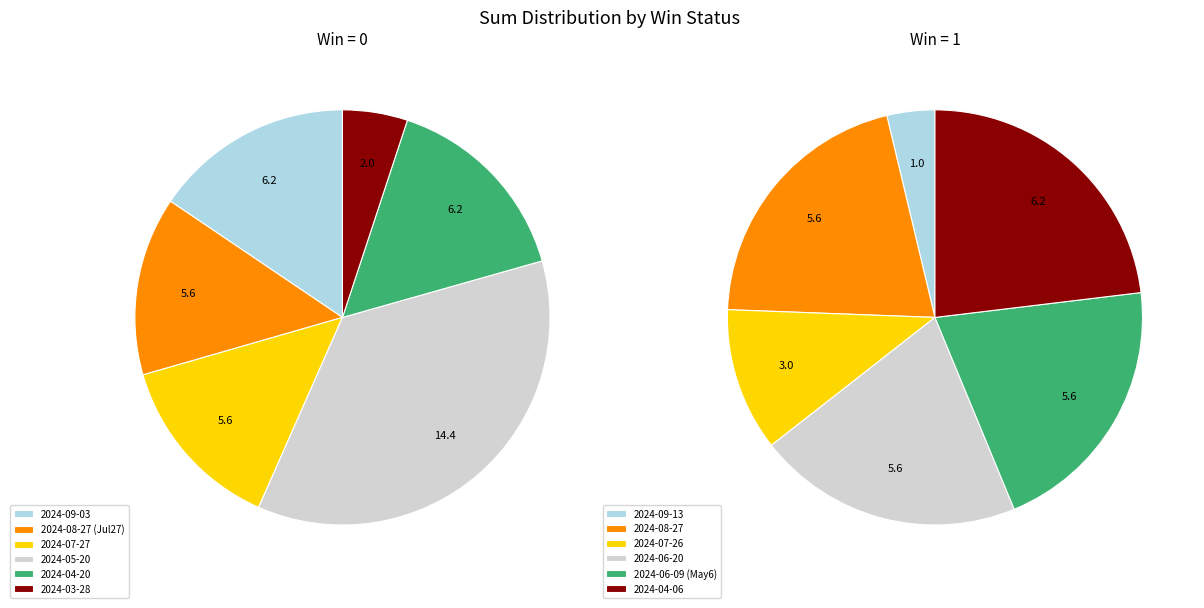

Which category has the biggest portion of the pie?

2024-05-20